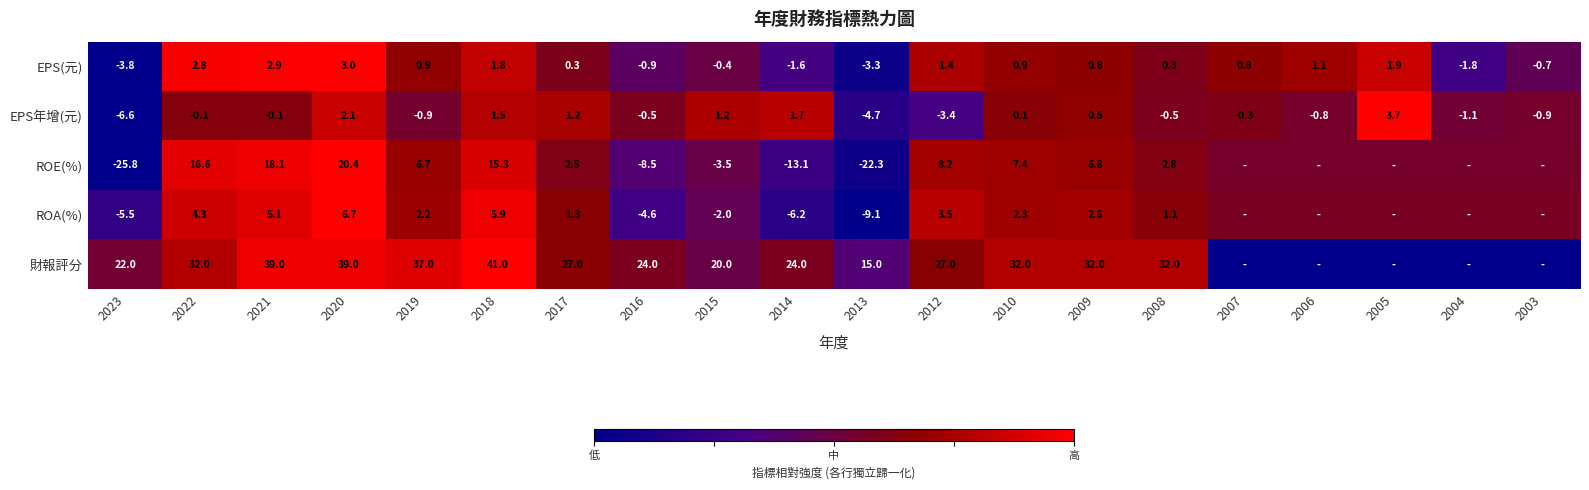

Is the value of EPS(元) at 2012 greater than the value of EPS年增(元) at 2015?

Yes